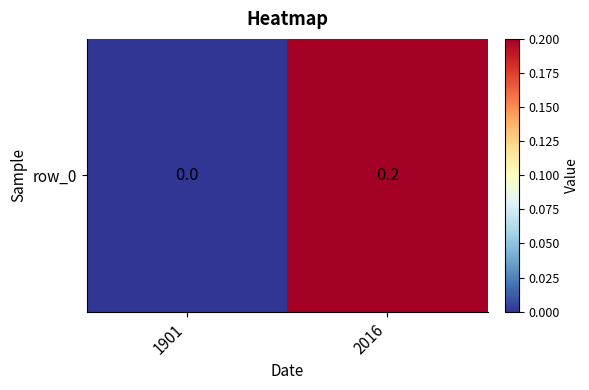

Which category has the highest value across all series?

2016